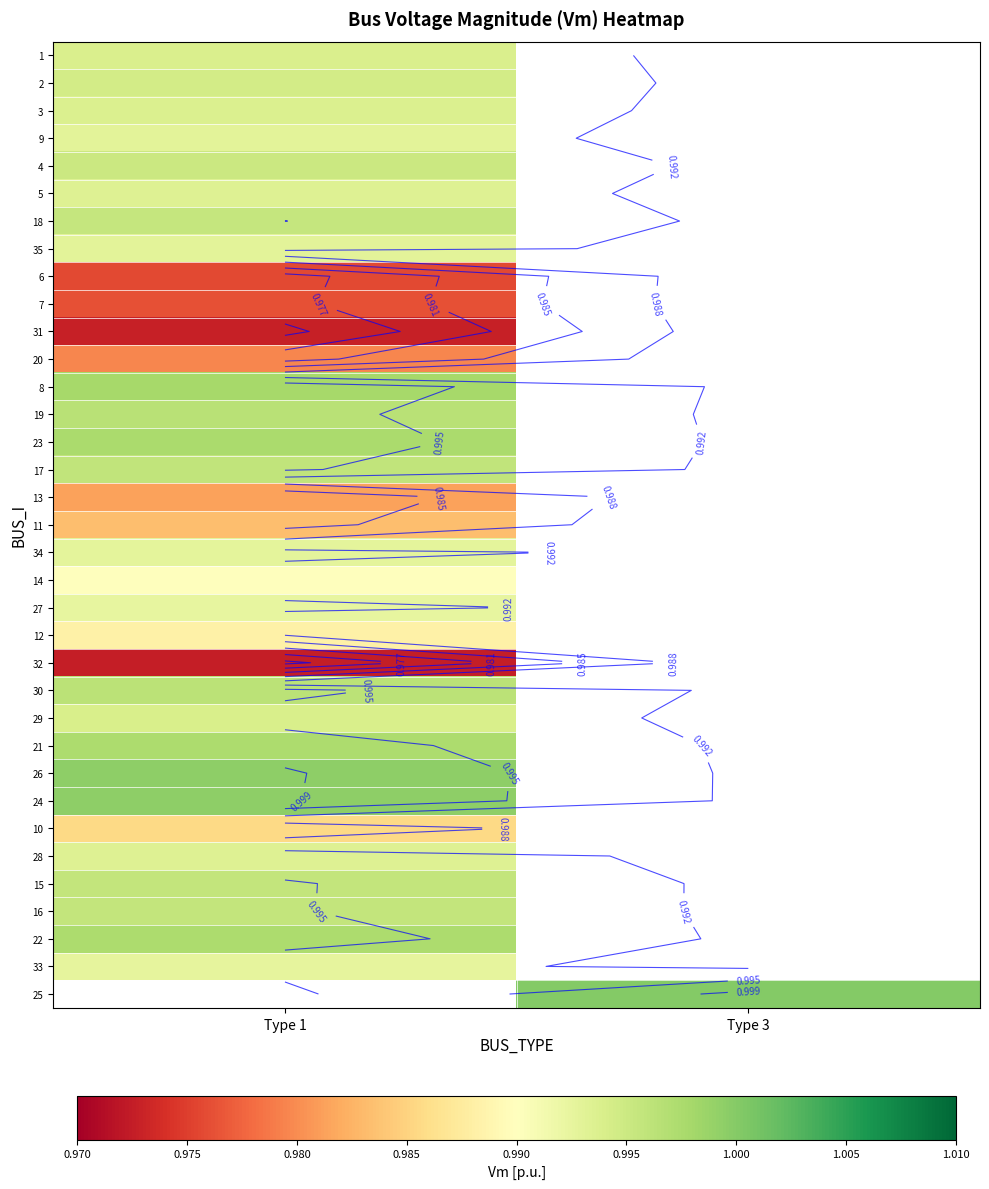

Is it true that row_18 equals 1.0 at Type 1?

True